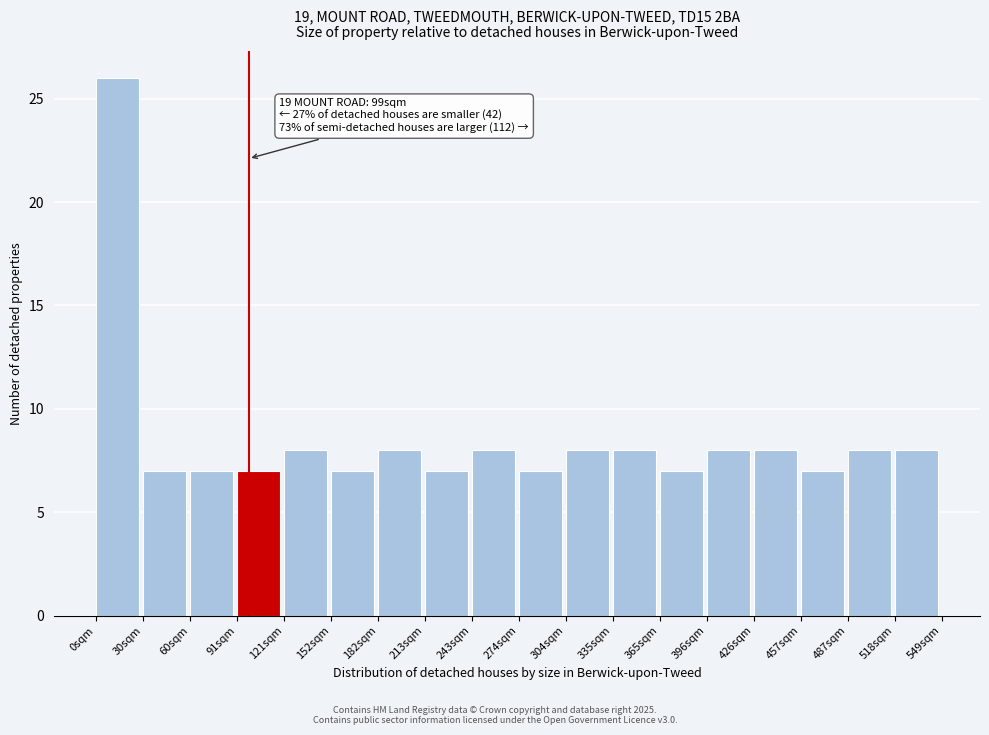

Which range on the x-axis has the tallest bar?

0 to 30